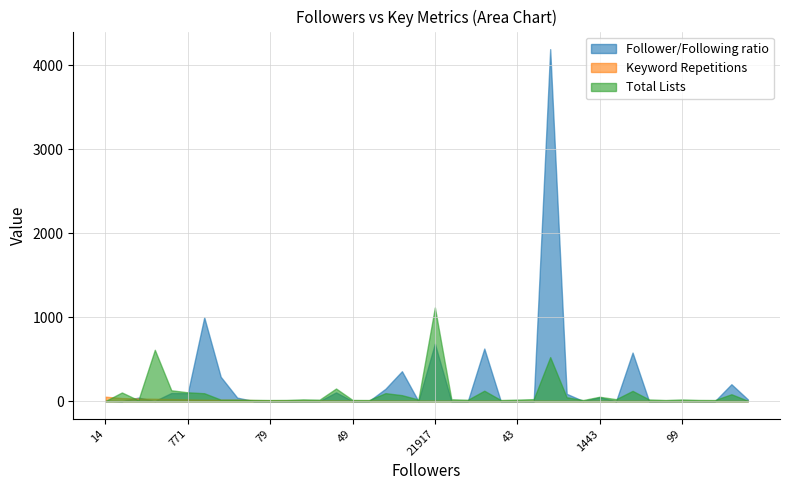

Which series has the largest total across all categories?

Follower/Following ratio